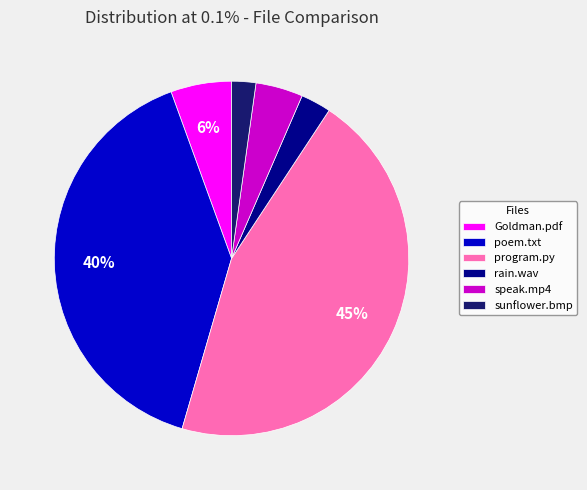

Does sunflower.bmp represent more than half of the total?

No